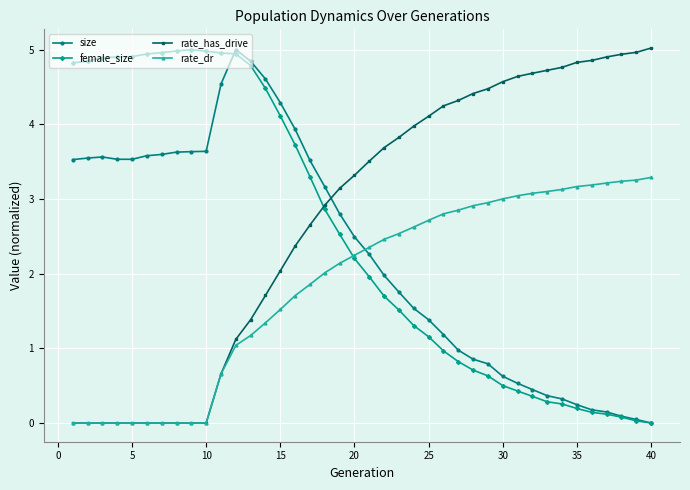

After their last crossing, which series has the higher values: size or rate_has_drive?

rate_has_drive